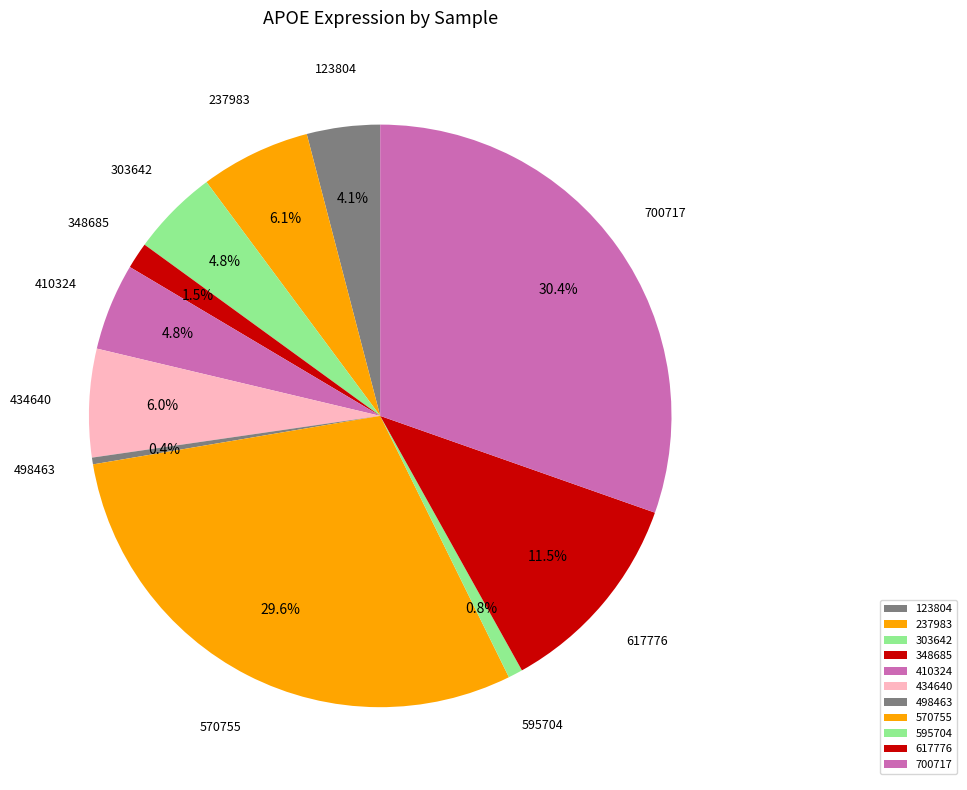

True or false: 237983 accounts for 6% of the total.

True